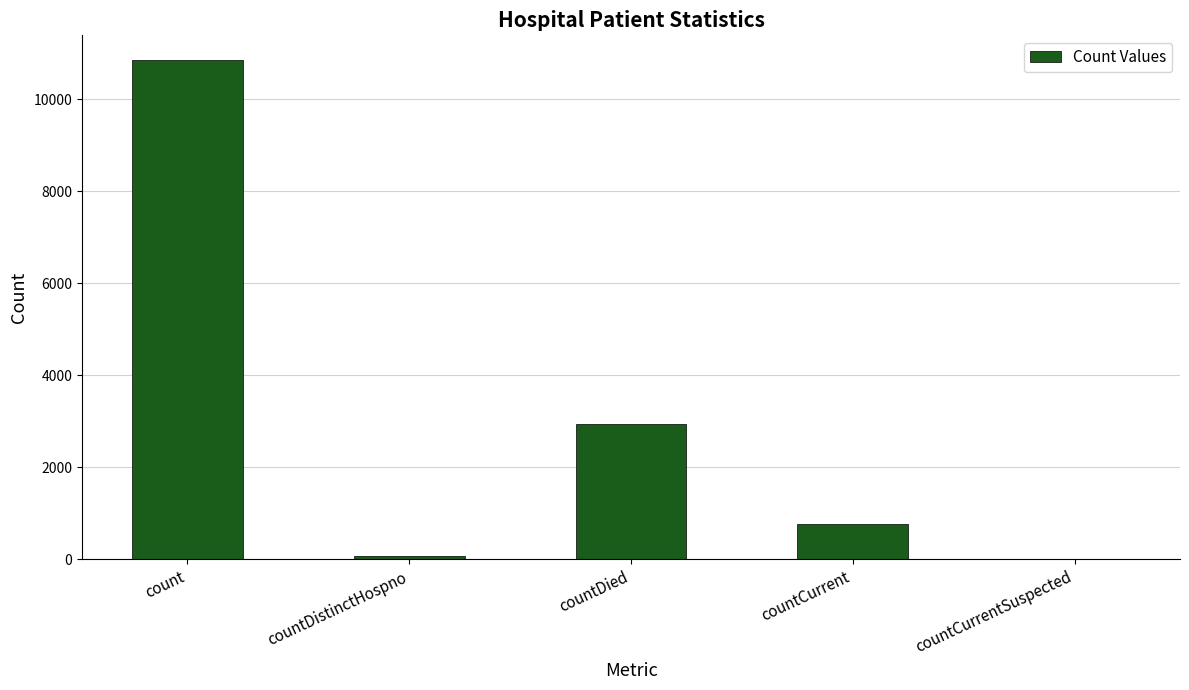

What is the average value?

2927